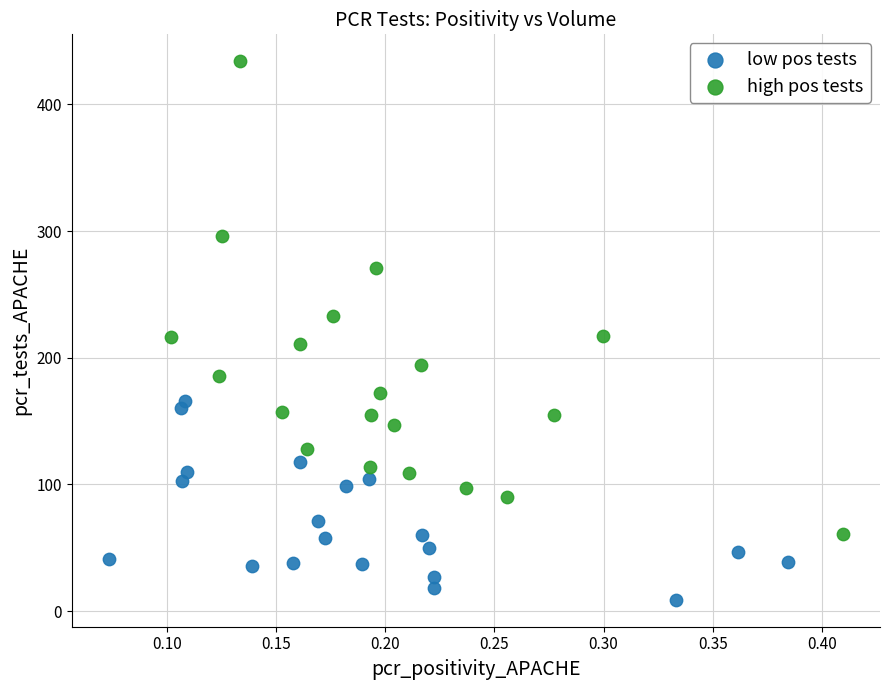

Which series has the largest Y range (max minus min)?

high pos tests